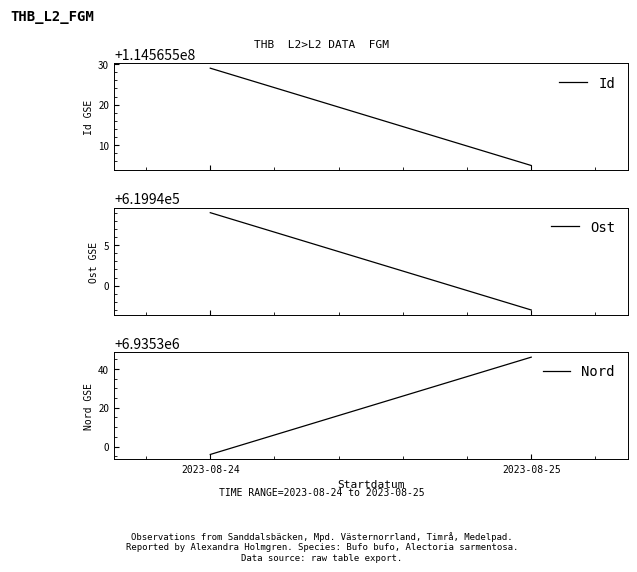

What is the difference between the Ost values at 2023-08-25 and 2023-08-24?

12